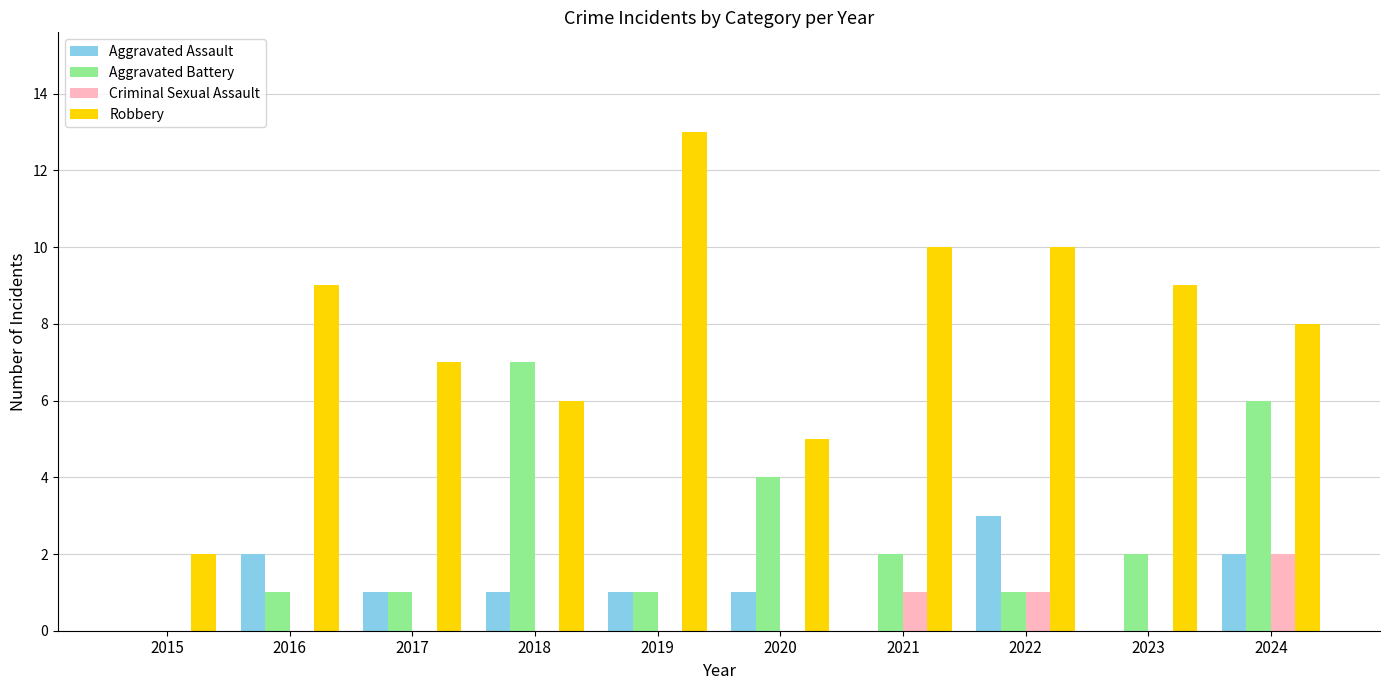

How many values in Aggravated Battery are above zero?

9